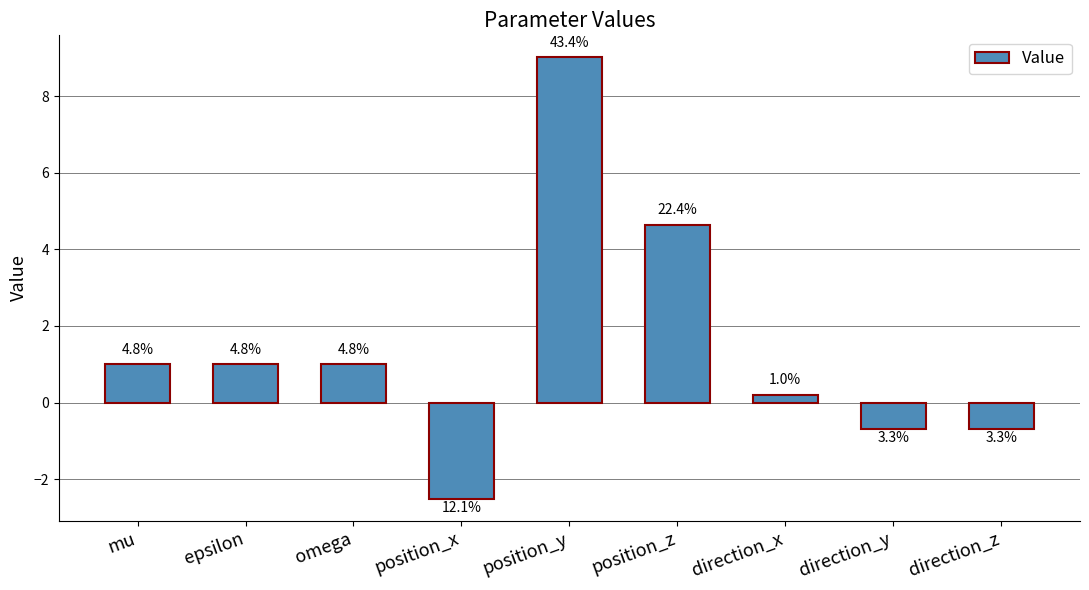

What is the smallest value displayed?

-2.5